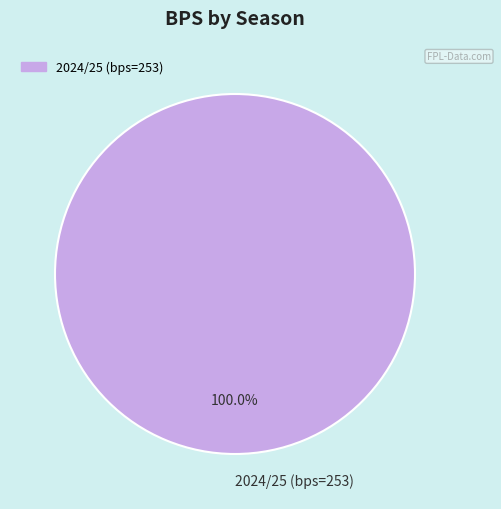

Does any single category account for the majority?

Yes